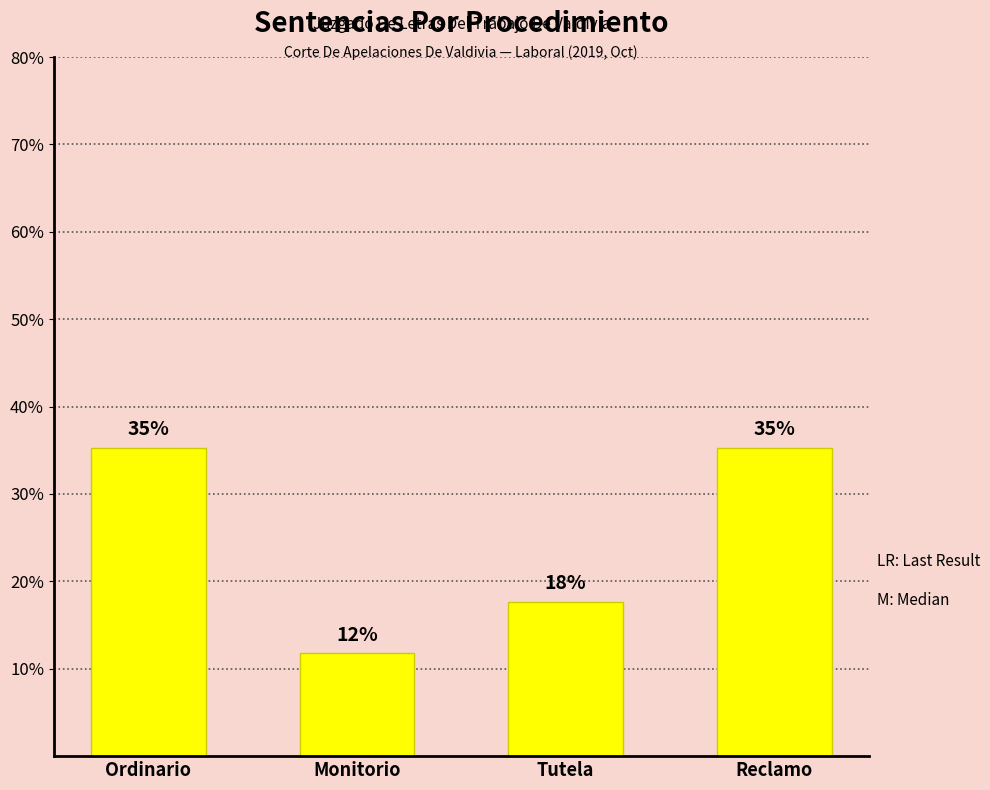

Which has a higher value, Reclamo or Tutela?

Reclamo